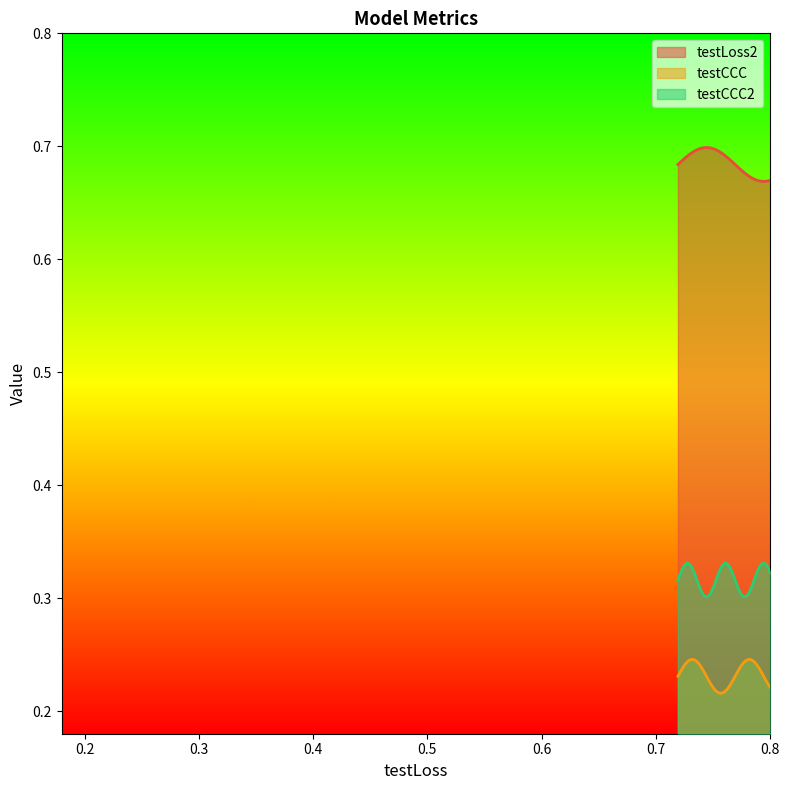

At 1, list the series in order from smallest to largest.

testCCC, testCCC2, testLoss2